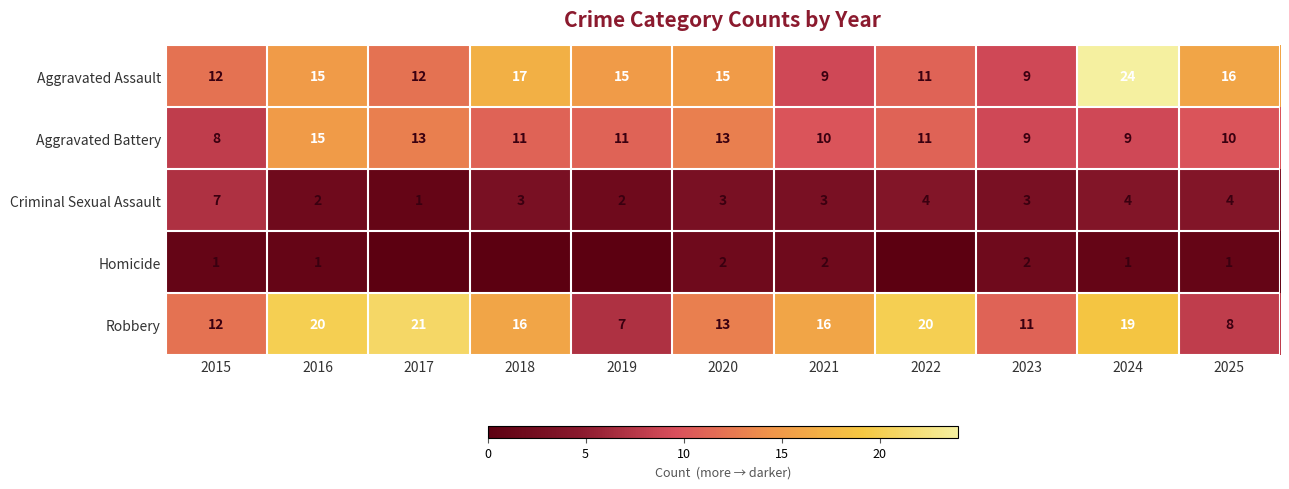

What is the maximum value for Aggravated Assault?

24